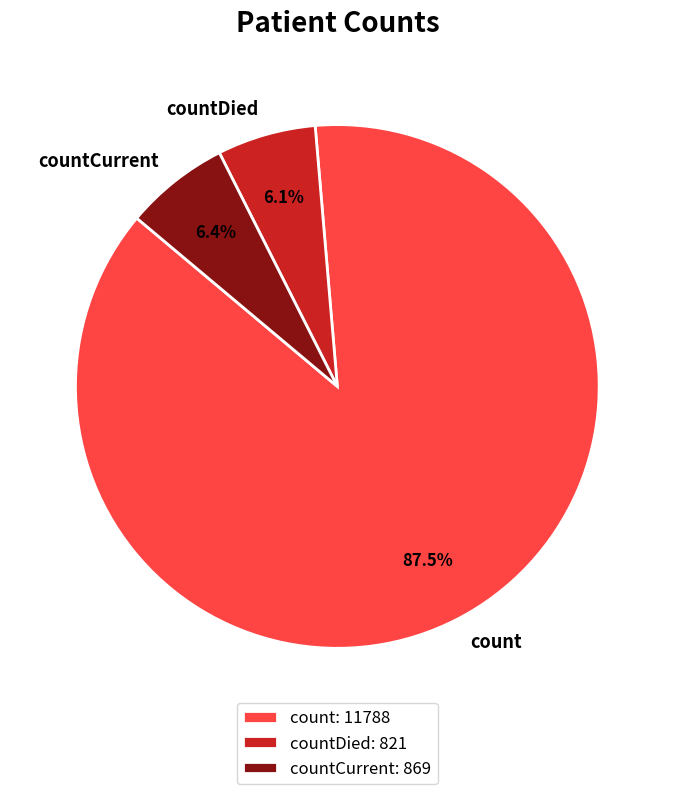

To the nearest percent, what is the difference between the count and countCurrent slice percentages?

81%